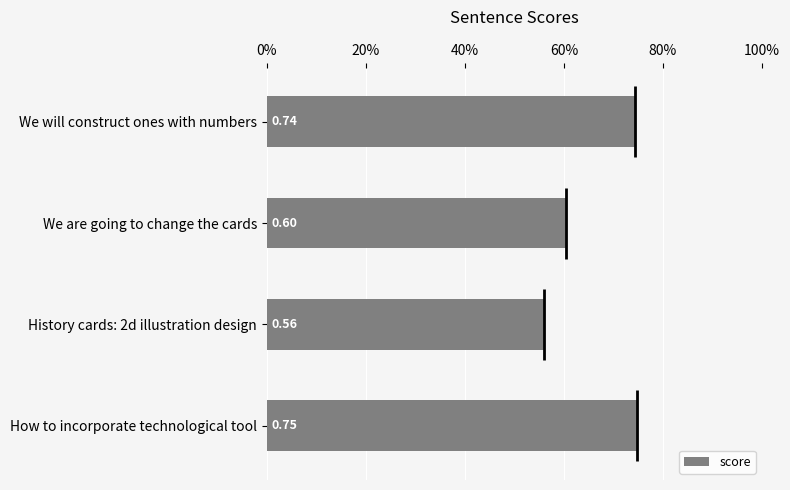

What value does the data have at We will construct ones with numbers?

0.7